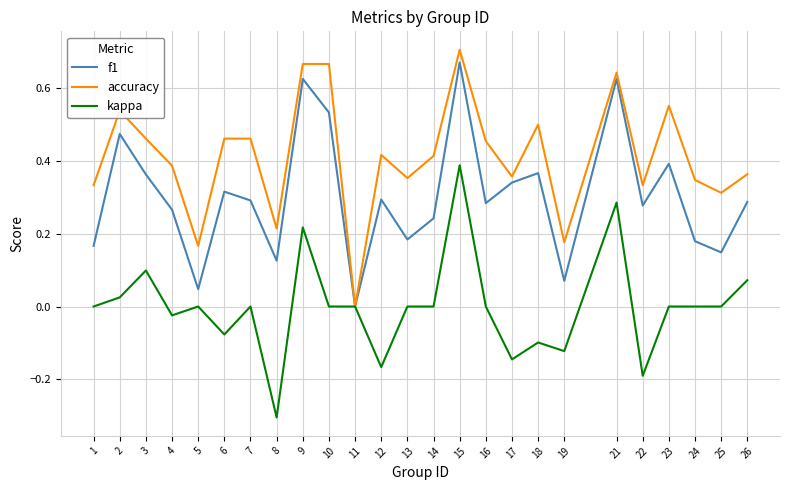

Is it true that f1 equals -0.4 at 11?

False